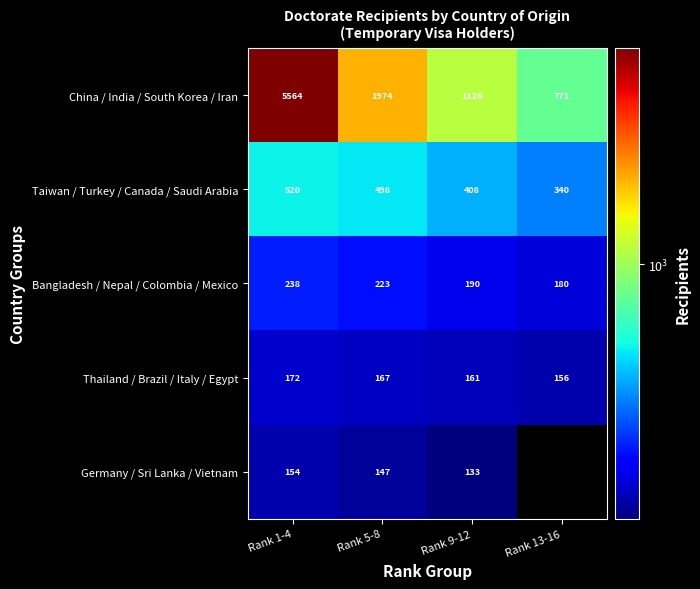

Where is China / India / South Korea / Iran nearest to the value 3167?

Rank 5-8